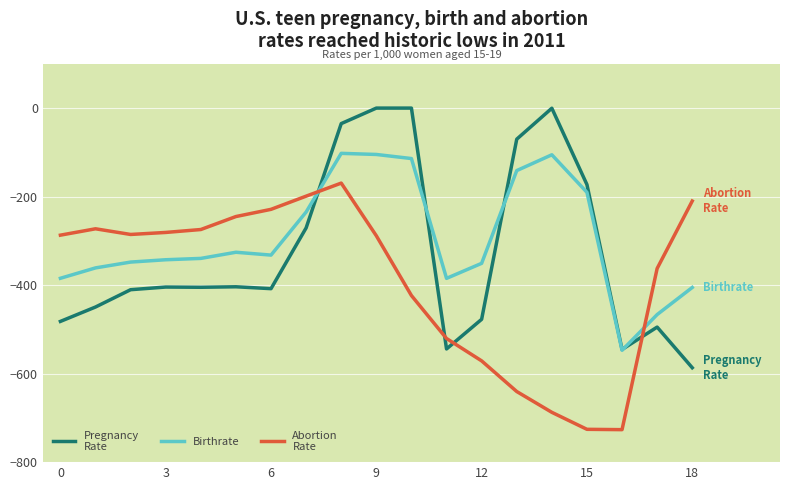

What is the minimum value shown in the chart?

-726.6